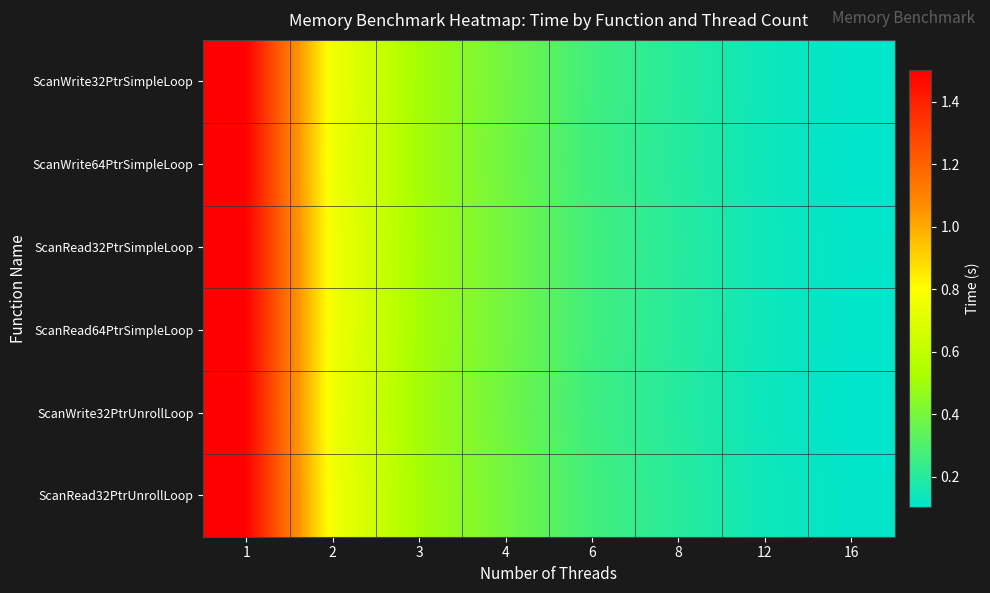

What is the total value across all series at 3?

3.1